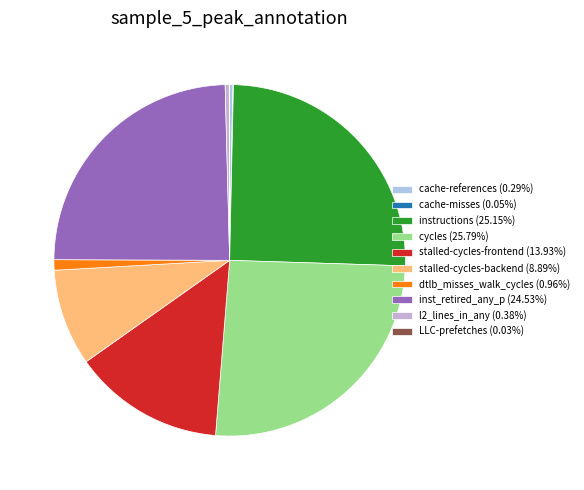

How many slices are in this pie chart?

10